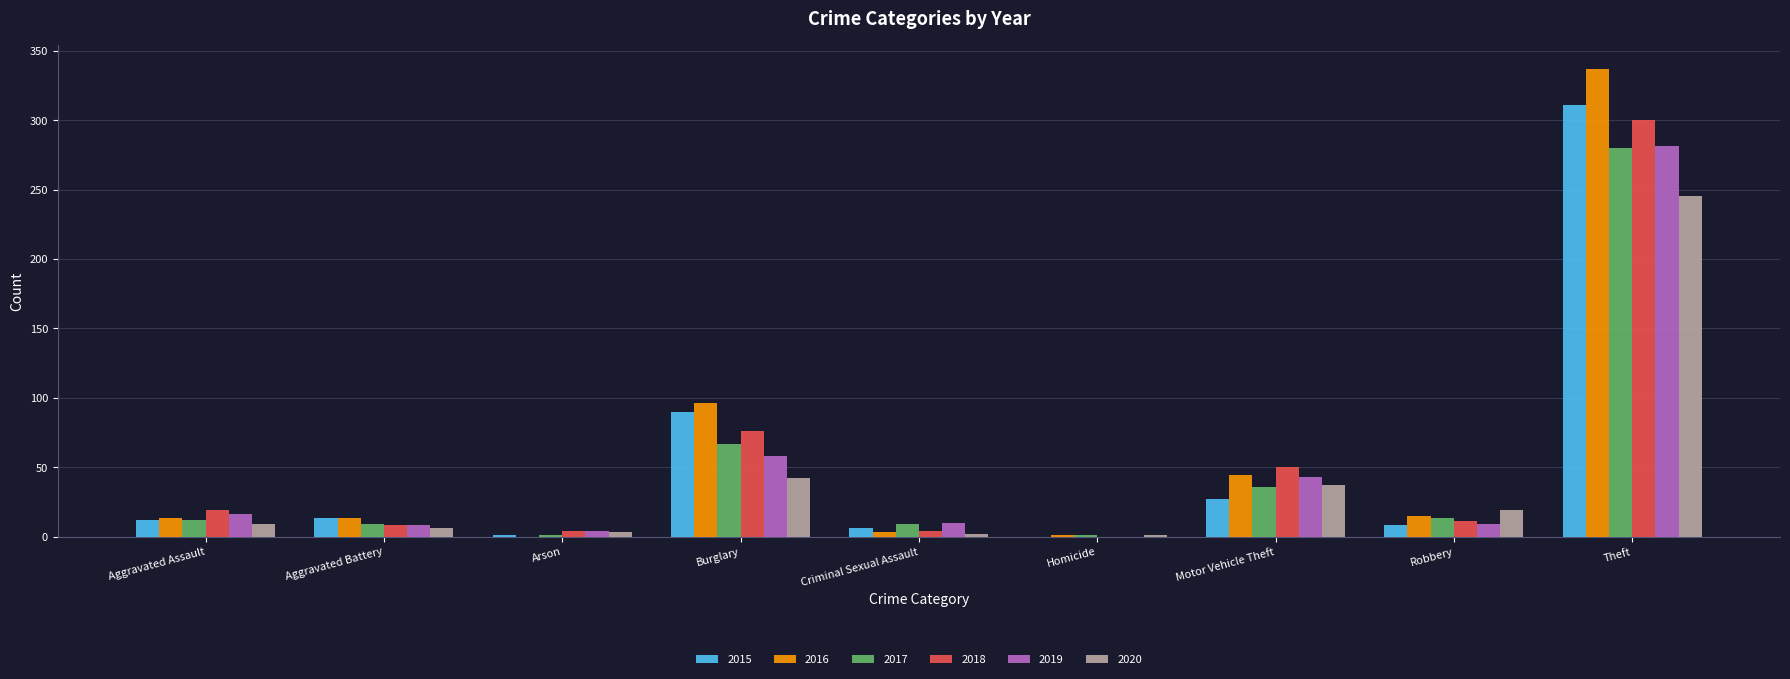

True or false: 2018 has a value of 4 at Criminal Sexual Assault.

True